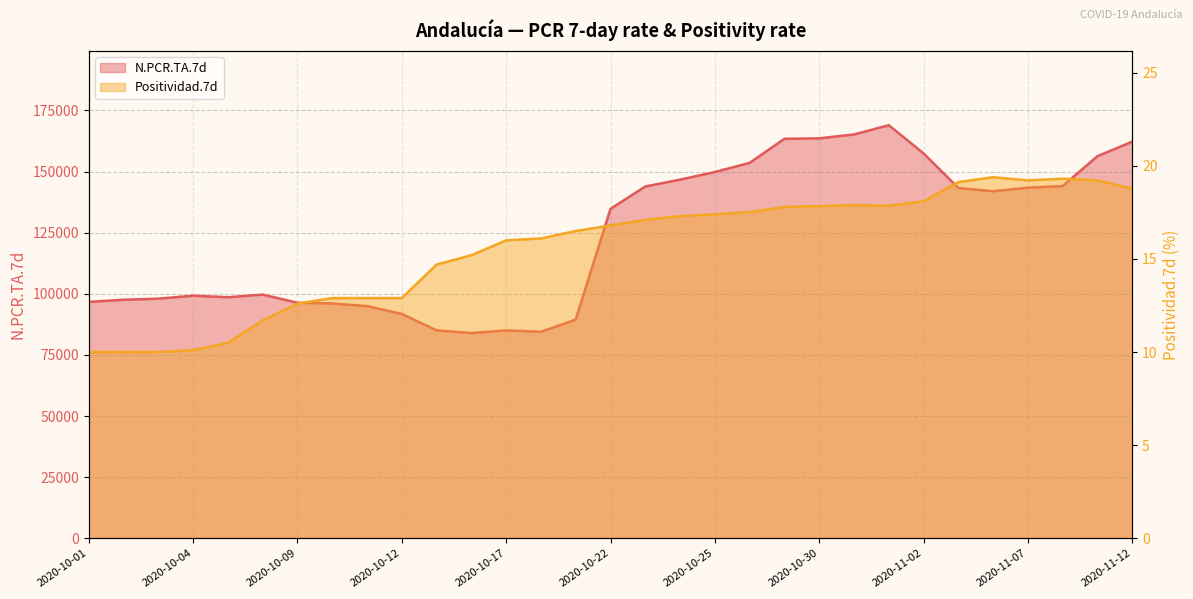

Rank the series by their maximum value, from lowest to highest.

Positividad.7d, N.PCR.TA.7d